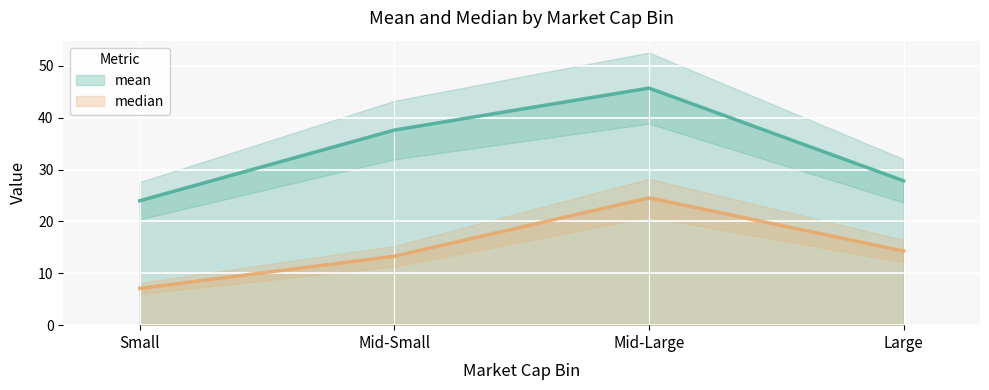

Rank the series by their average value, from lowest to highest.

median, mean